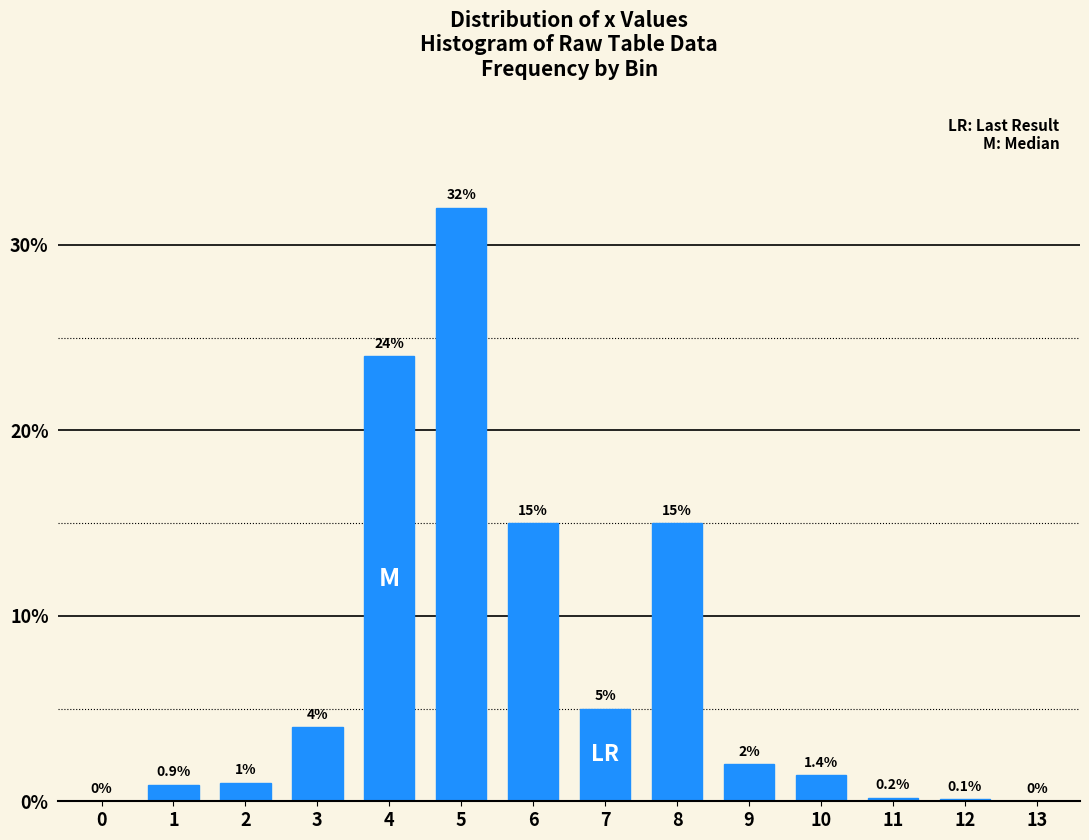

Reading right to left, list all the values displayed in this chart.

13=0.0	12=0.1	11=0.2	10=1.4	9=2.0	8=15.0	7=5.0	6=15.0	5=32.0	4=24.0	3=4.0	2=1.0	1=0.9	0=0.0